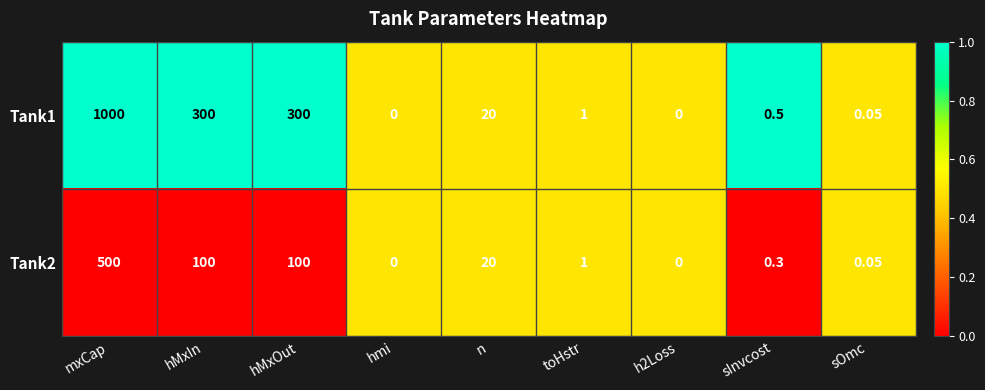

Which category has the highest value in the Tank1 series?

mxCap